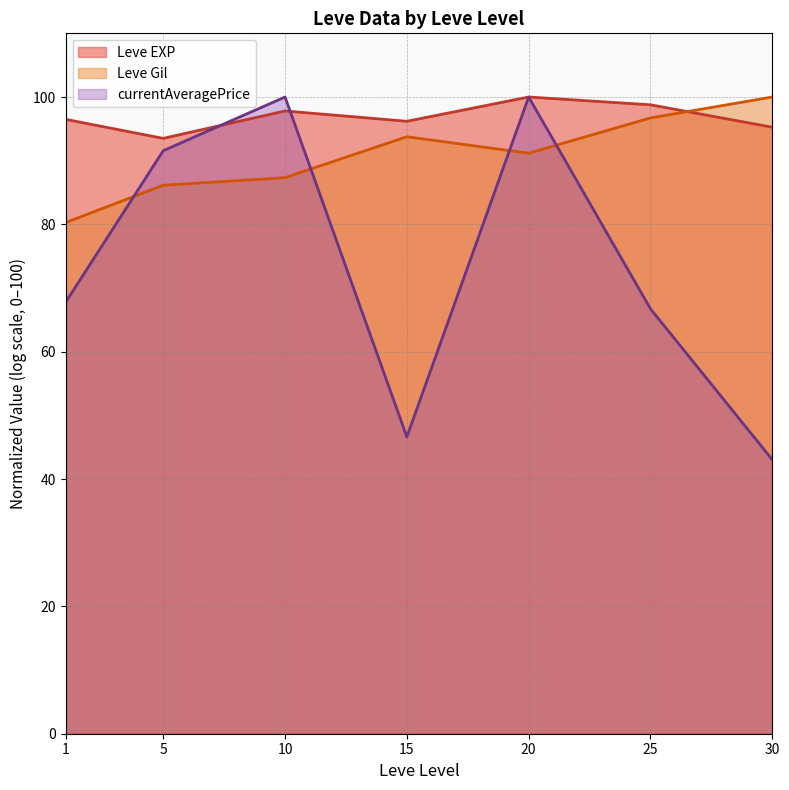

How many data points in Leve Gil (line) are less than 91?

3